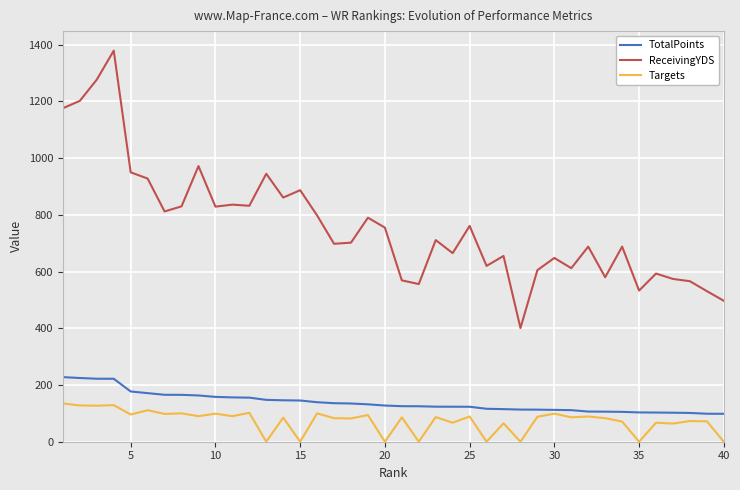

What is the difference between the maximum and second lowest values in the Targets series?

135.0